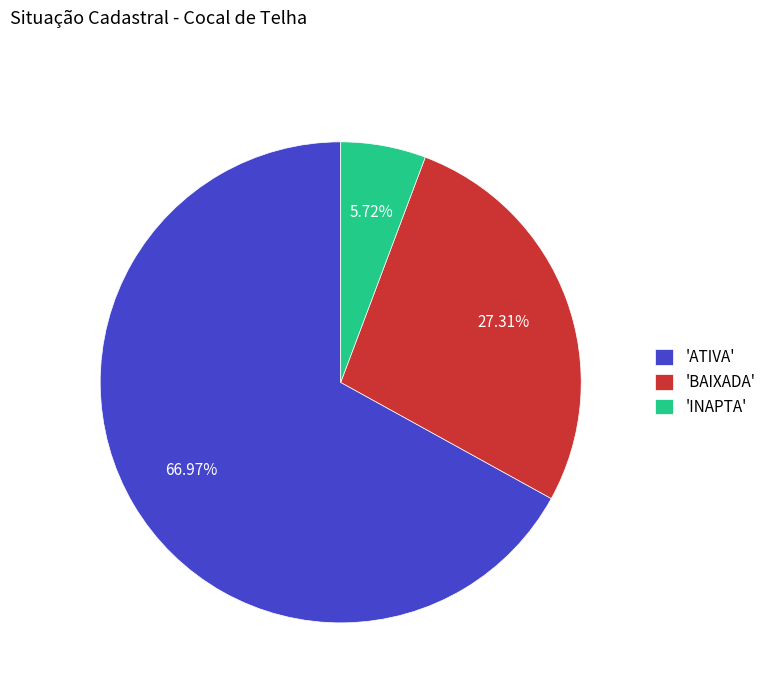

Which slice is the largest?

'ATIVA'